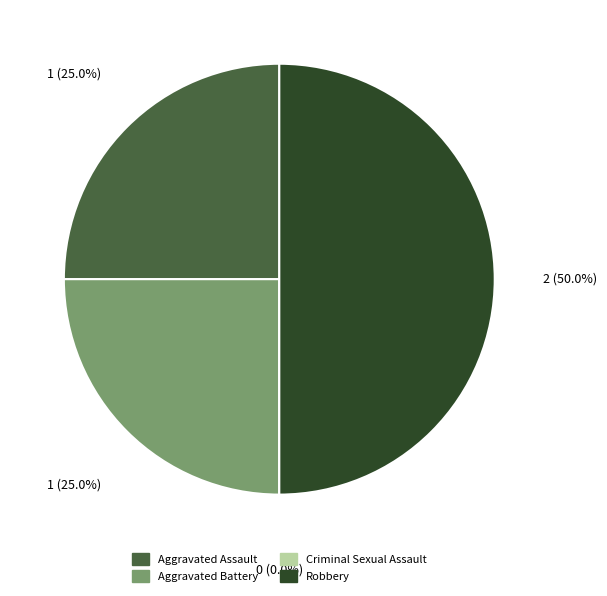

What portion of the pie excludes Aggravated Assault?

75.0%